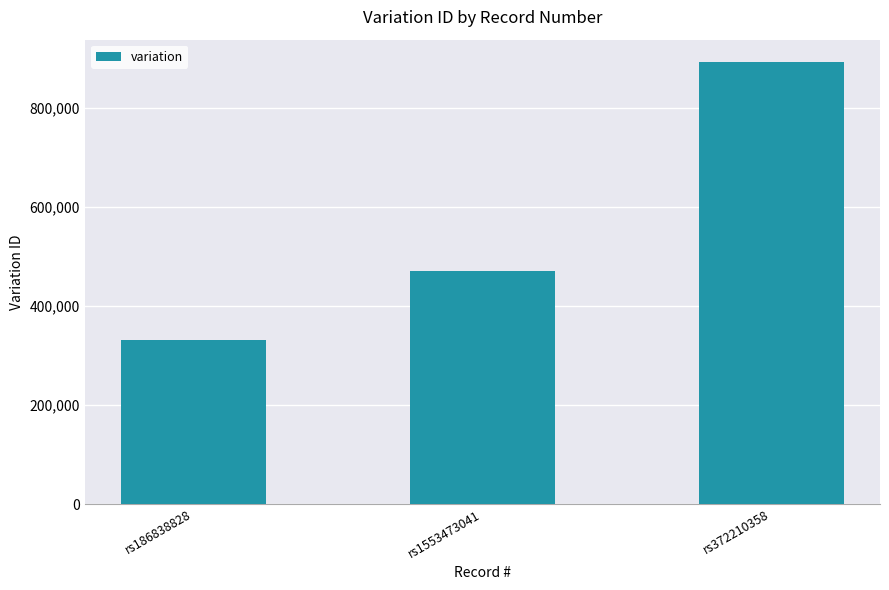

What is the label of the 1st bar from the left?

rs186838828